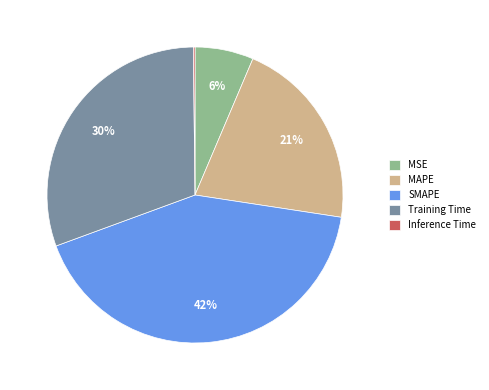

Is MSE the majority of the pie?

No